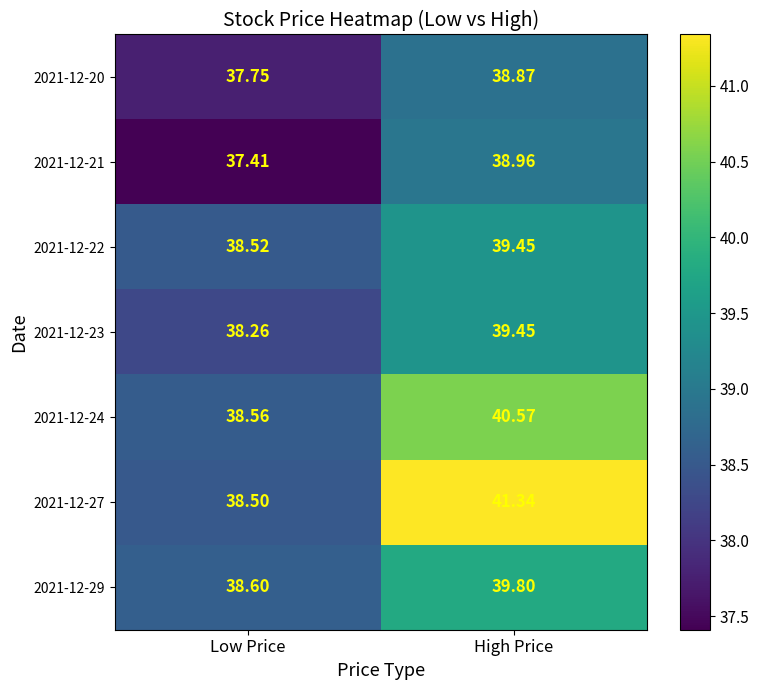

At which label is 2021-12-29 closest to 39?

Low Price